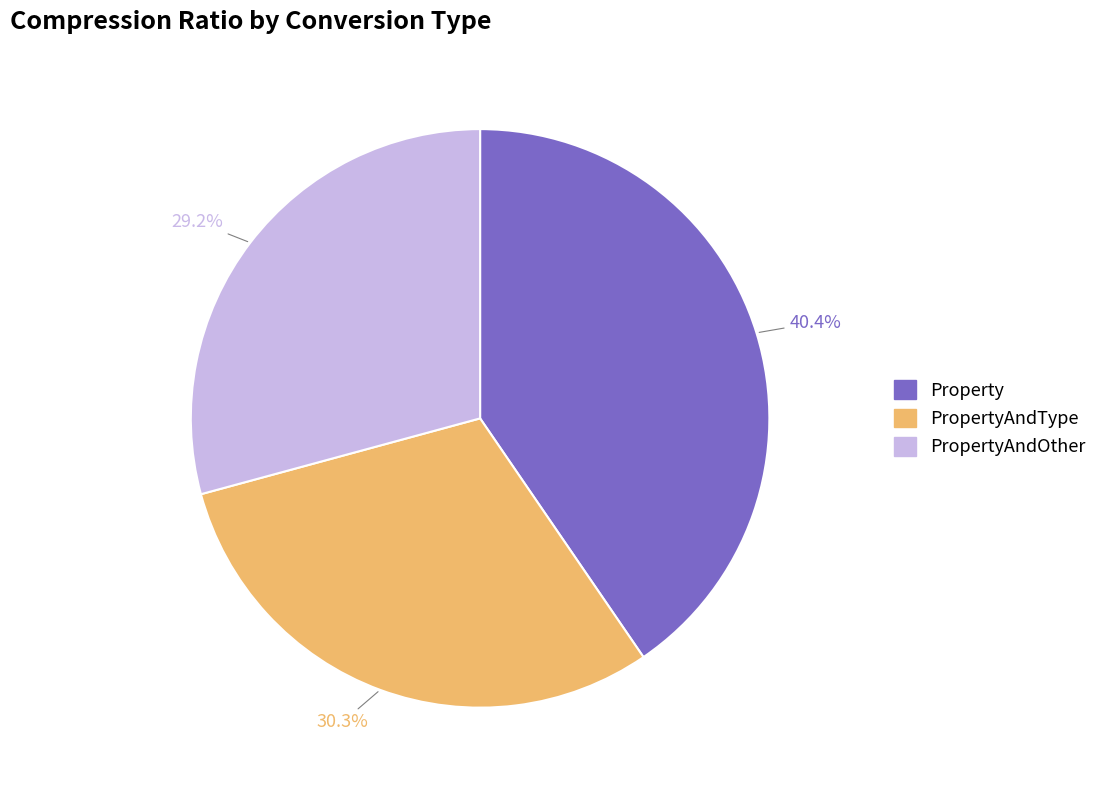

Does any single category account for the majority?

No